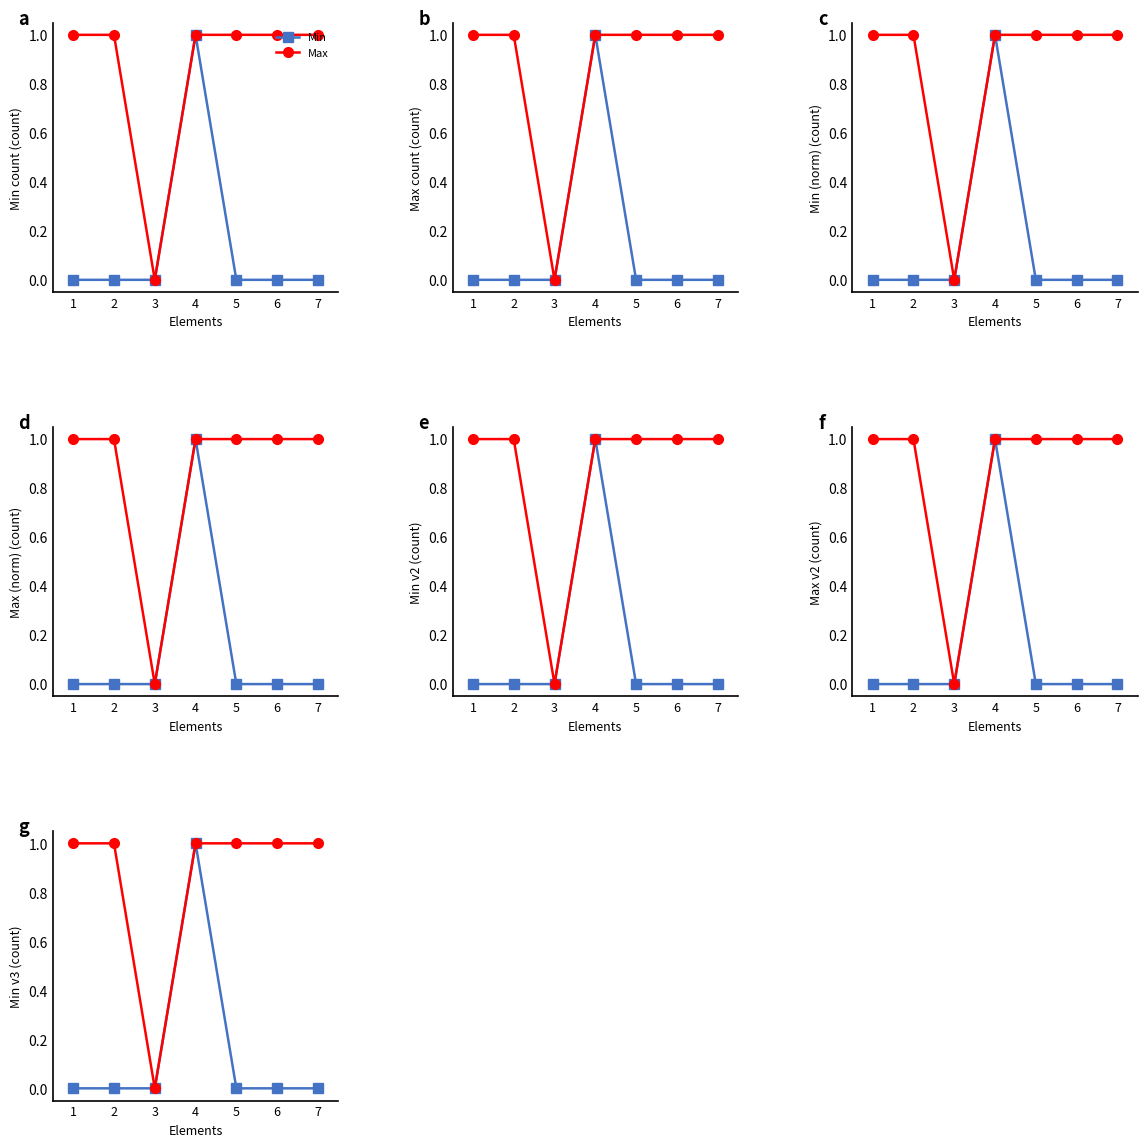

In Min, how many points are higher than both neighbors (excluding endpoints)?

1